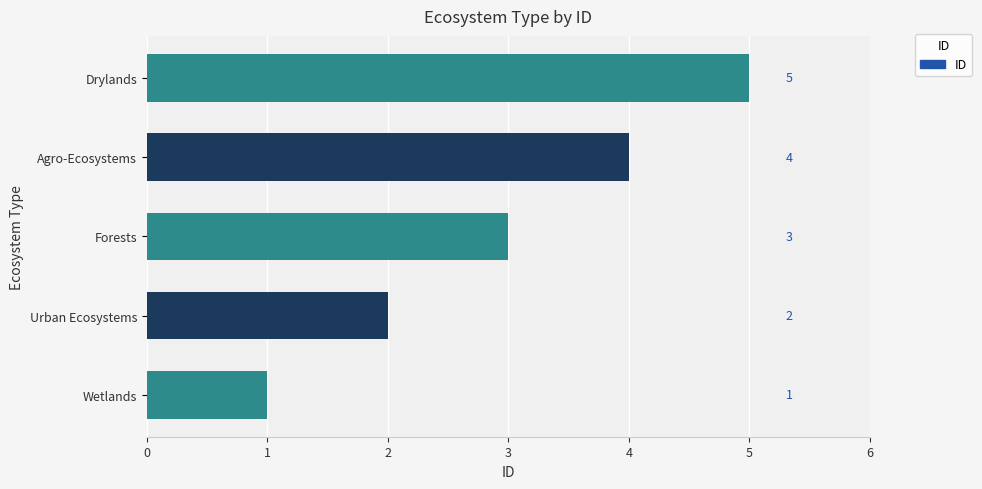

At which category does the chart reach its peak across all series?

Drylands